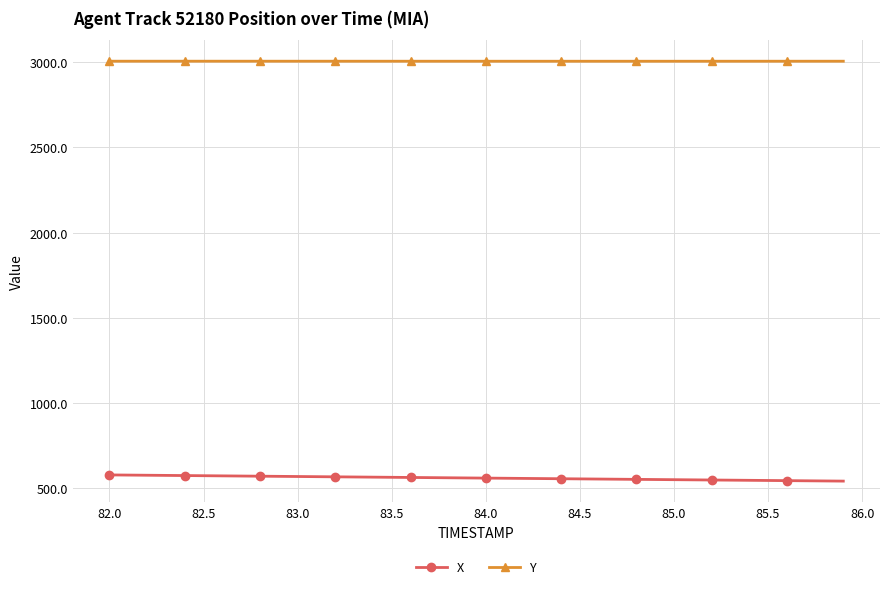

Which series has the largest total across all categories?

Y